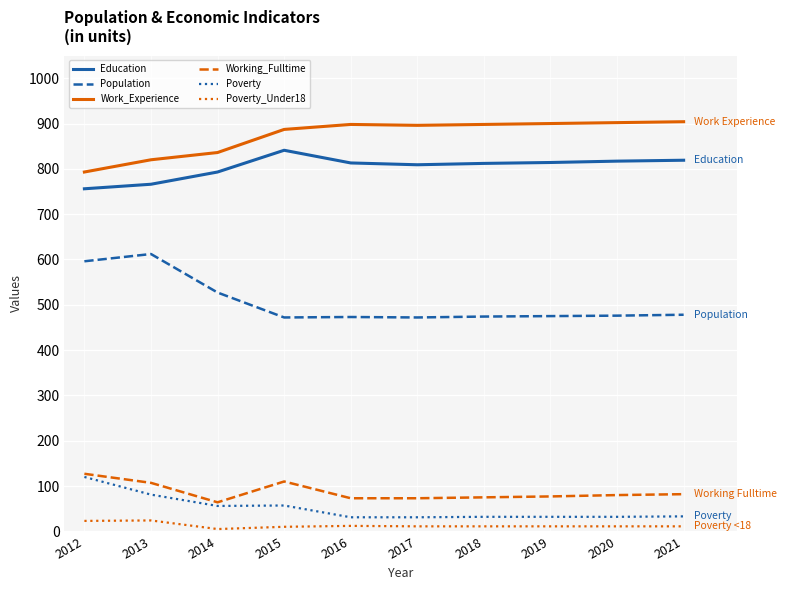

What is the difference between the maximum and minimum values in the Poverty series?

89